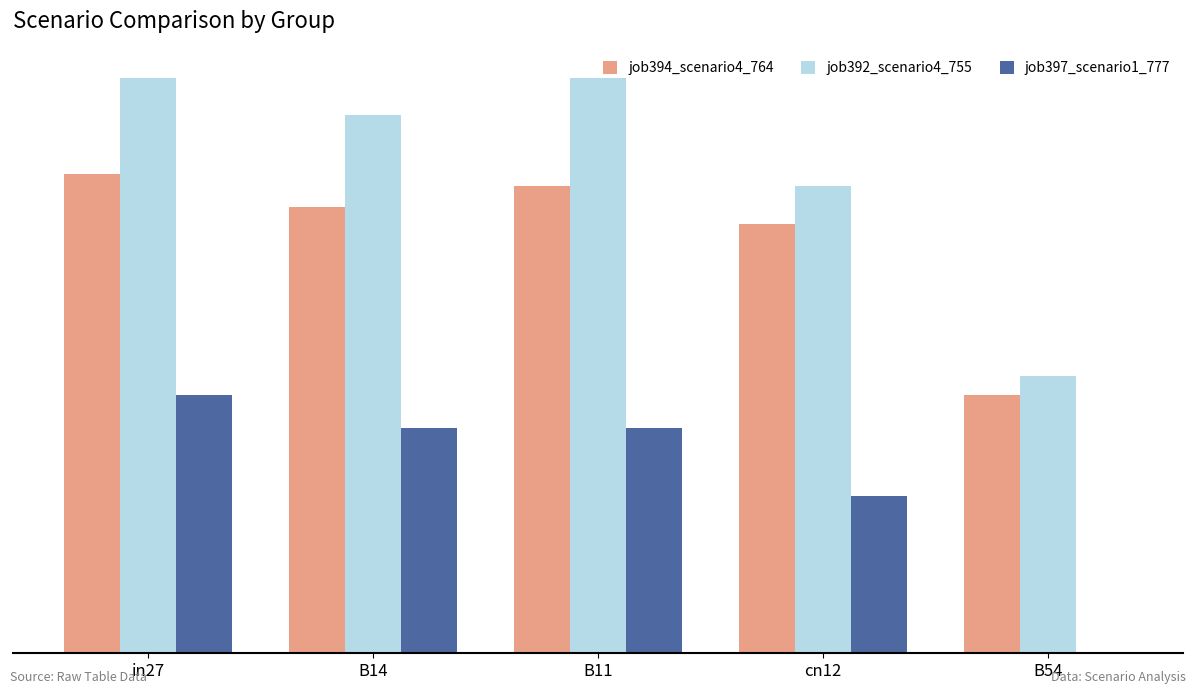

Does the chart contain stacked bars?

No